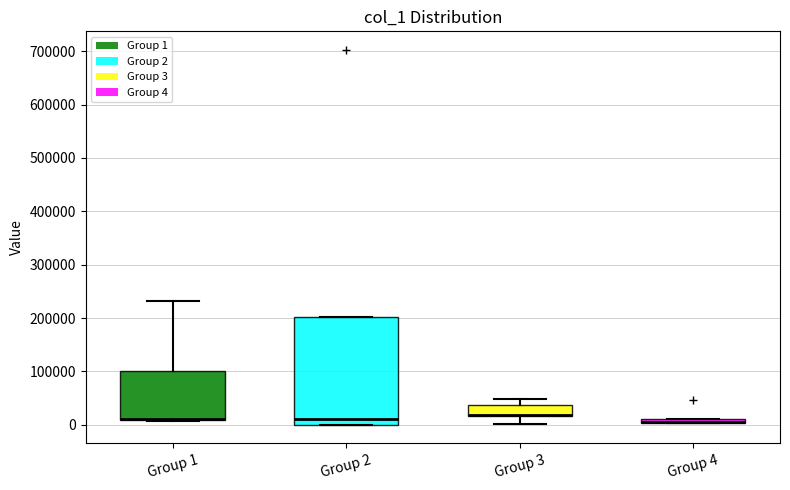

Comparing the boxes themselves (not the whiskers), which one is the tallest?

Group 2